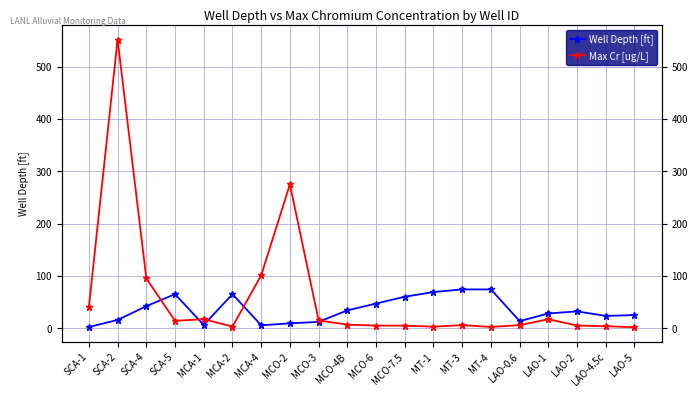

What is the spread (max minus min) of values at MCO-3?

2.6